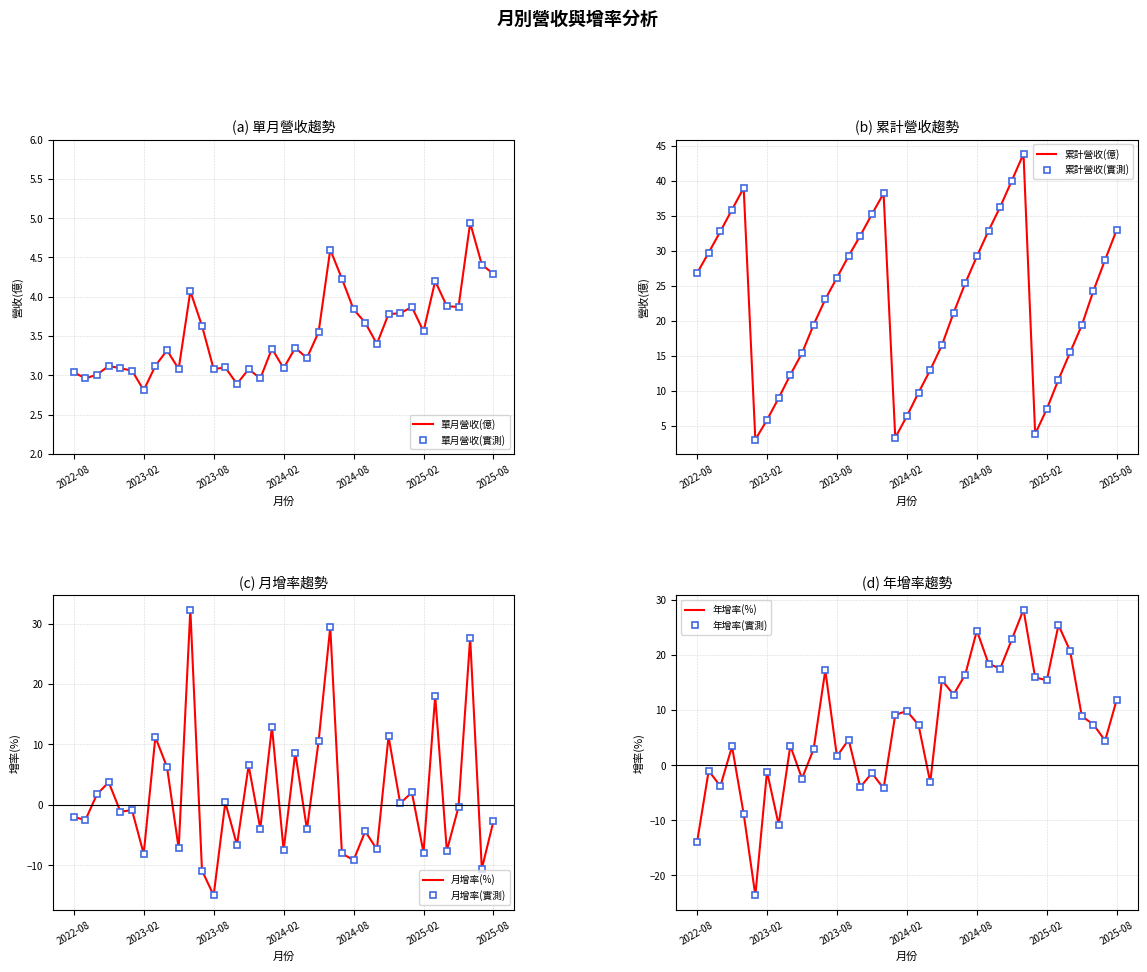

What is the smallest value displayed?

-23.6